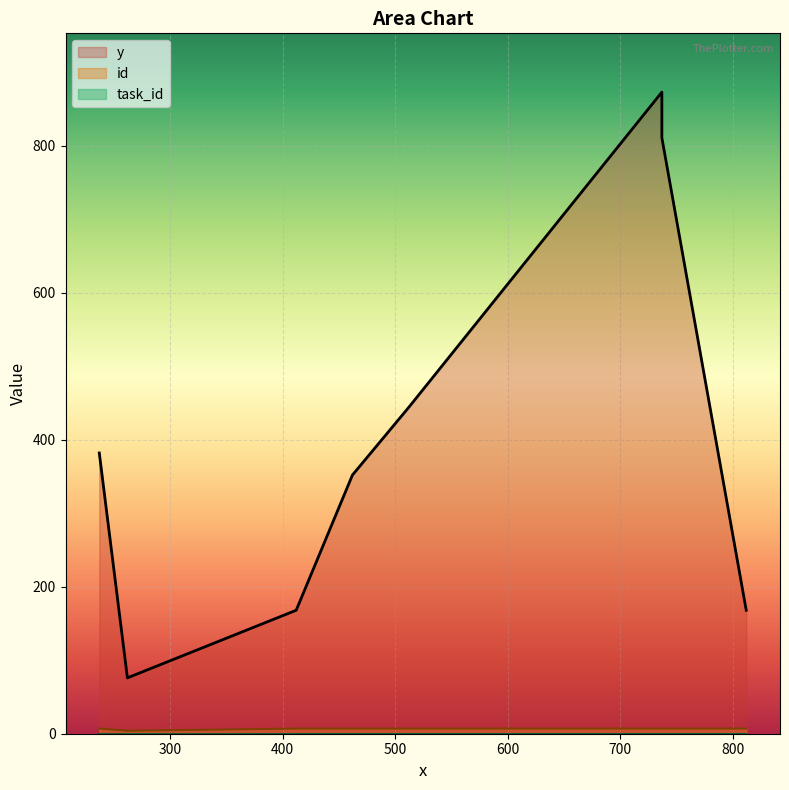

Which series changed the most between 412 and 237?

y